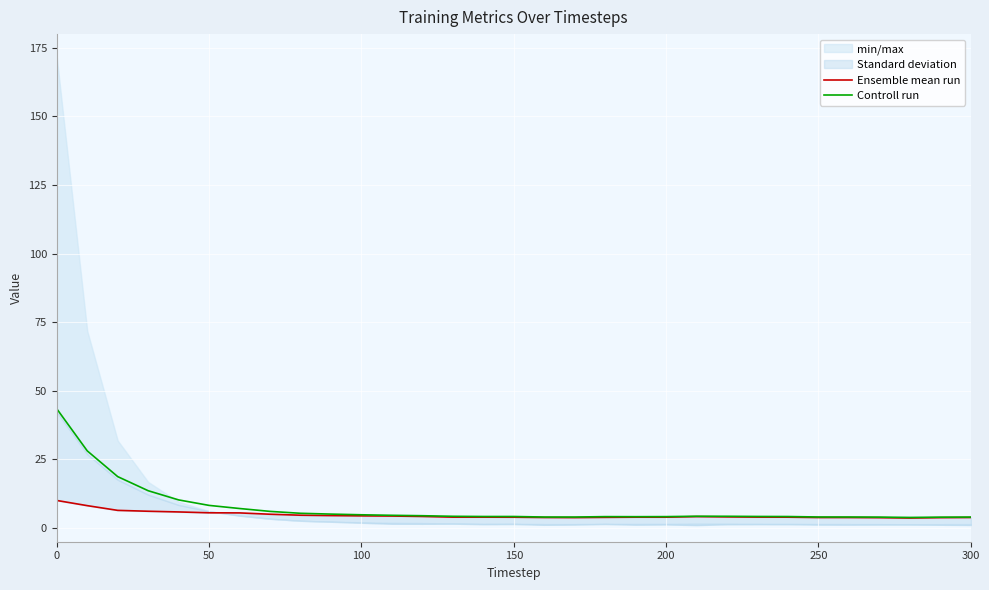

What is the difference between the second highest and second lowest values in the Ensemble mean run series?

4.4